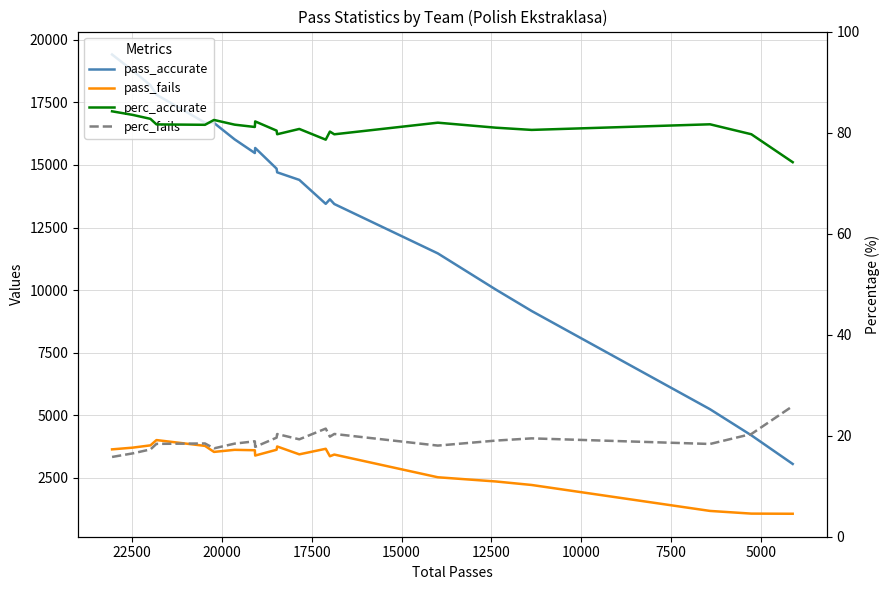

Is it true that perc_accurate equals 25.0 at 13?

False